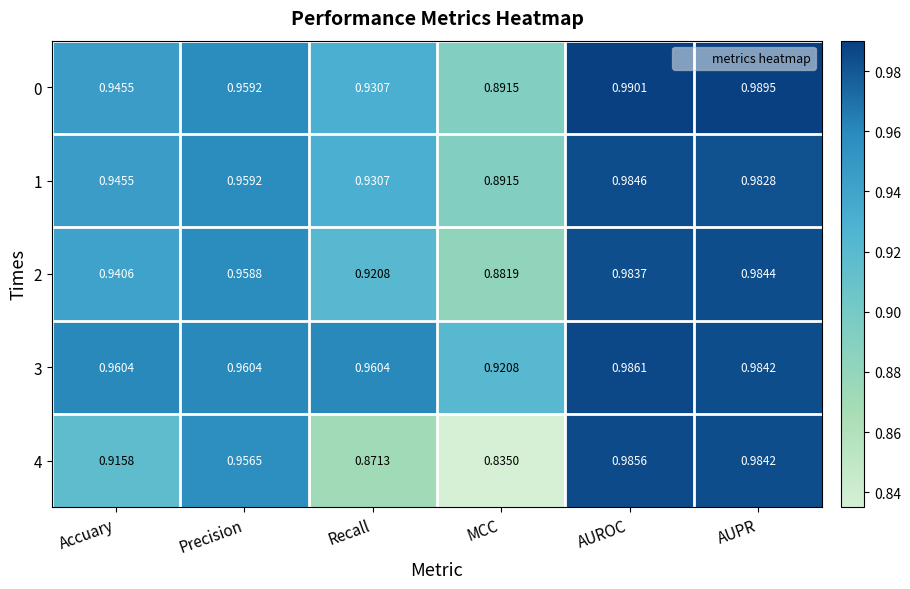

Rank the series by their maximum value, from highest to lowest.

0, 3, 4, 1, 2